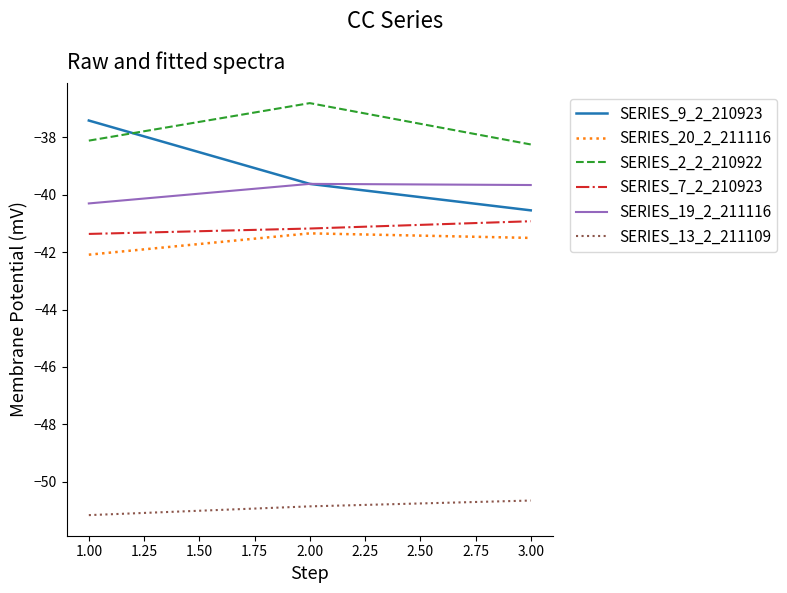

Rank the series by their maximum value, from lowest to highest.

SERIES_13_2_211109, SERIES_20_2_211116, SERIES_7_2_210923, SERIES_19_2_211116, SERIES_9_2_210923, SERIES_2_2_210922